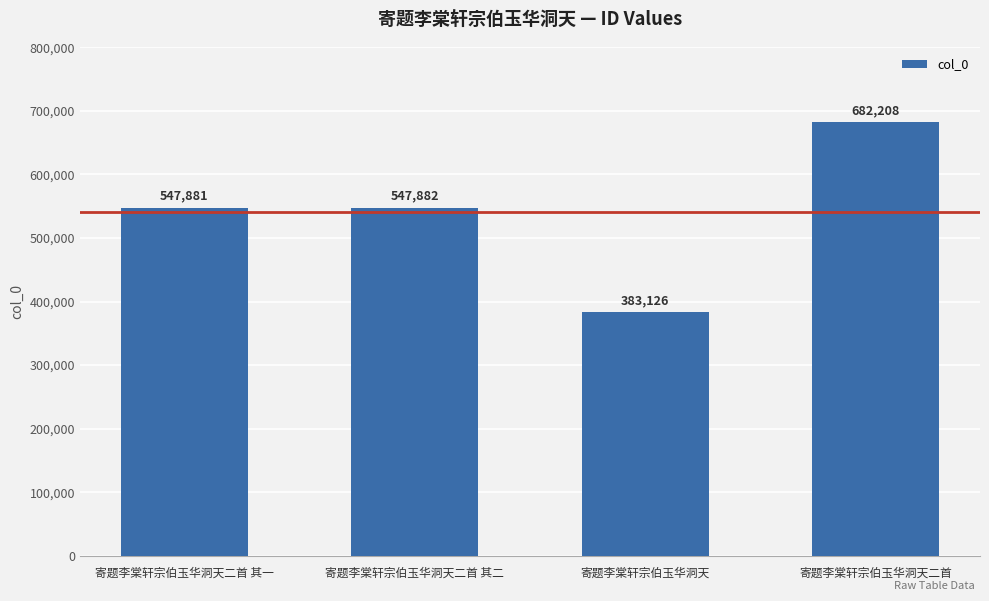

Rank the categories by value from highest to lowest.

寄题李棠轩宗伯玉华洞天二首, 寄题李棠轩宗伯玉华洞天二首 其二, 寄题李棠轩宗伯玉华洞天二首 其一, 寄题李棠轩宗伯玉华洞天